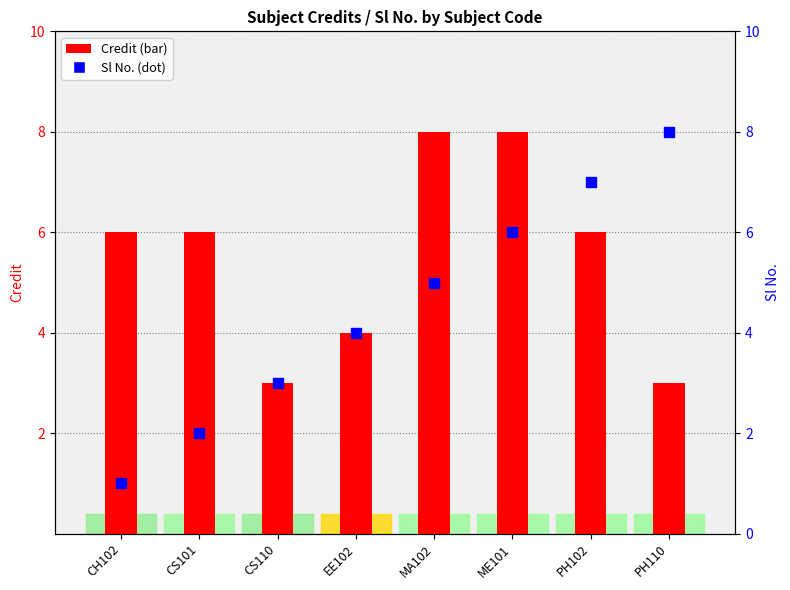

What is the total value across all series at MA102?

13